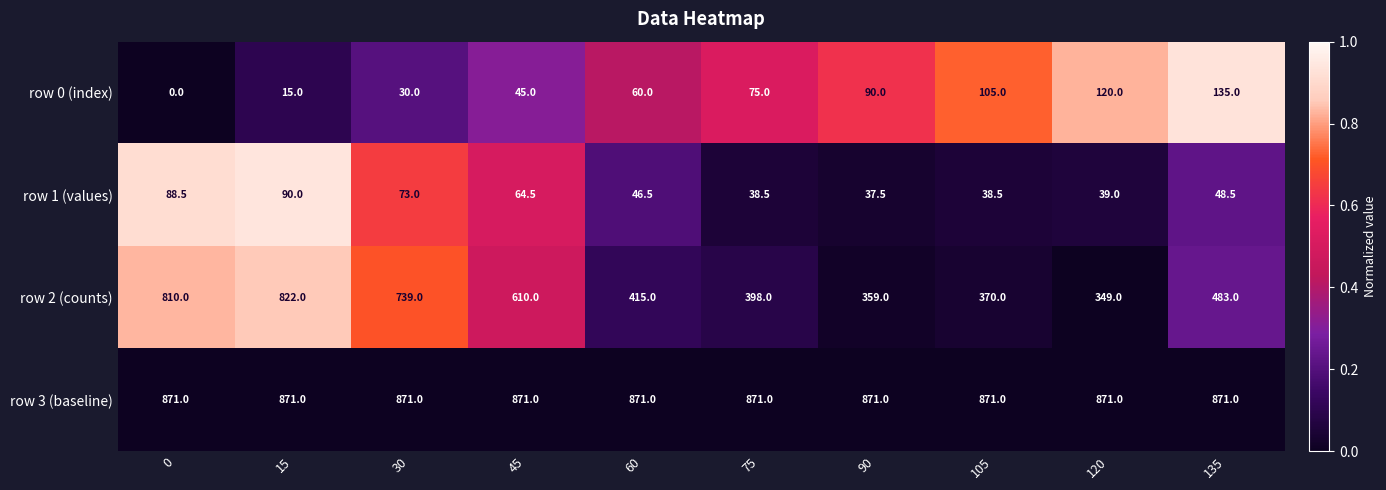

What is the sum of all row 0 (index) values?

675.0